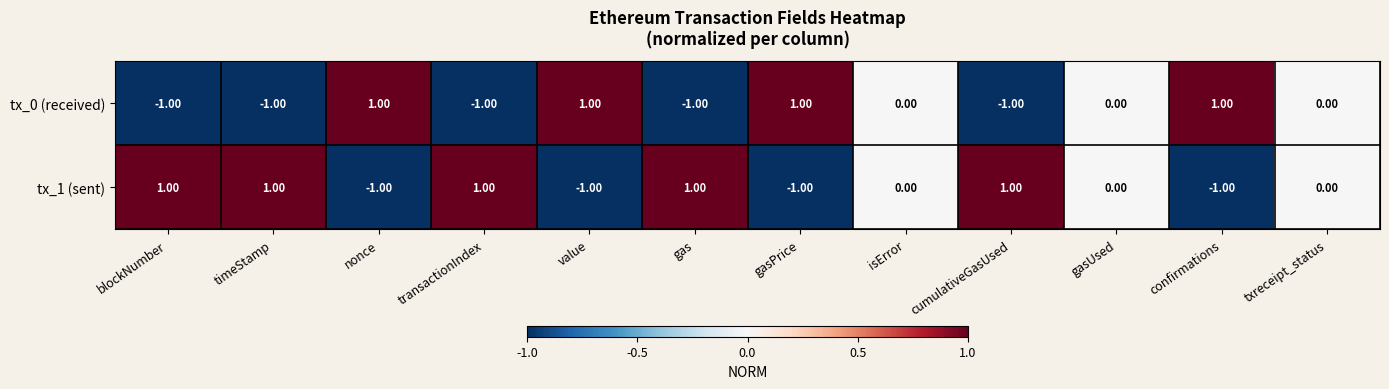

What is the difference between the highest and lowest values at cumulativeGasUsed?

2